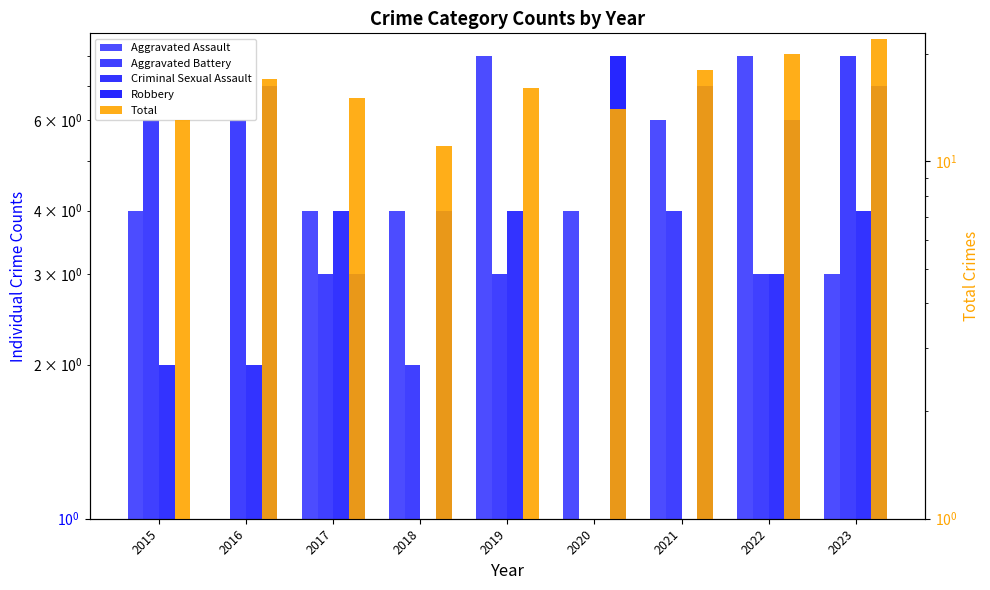

What is the difference between the maximum and minimum values in the Total series?

11